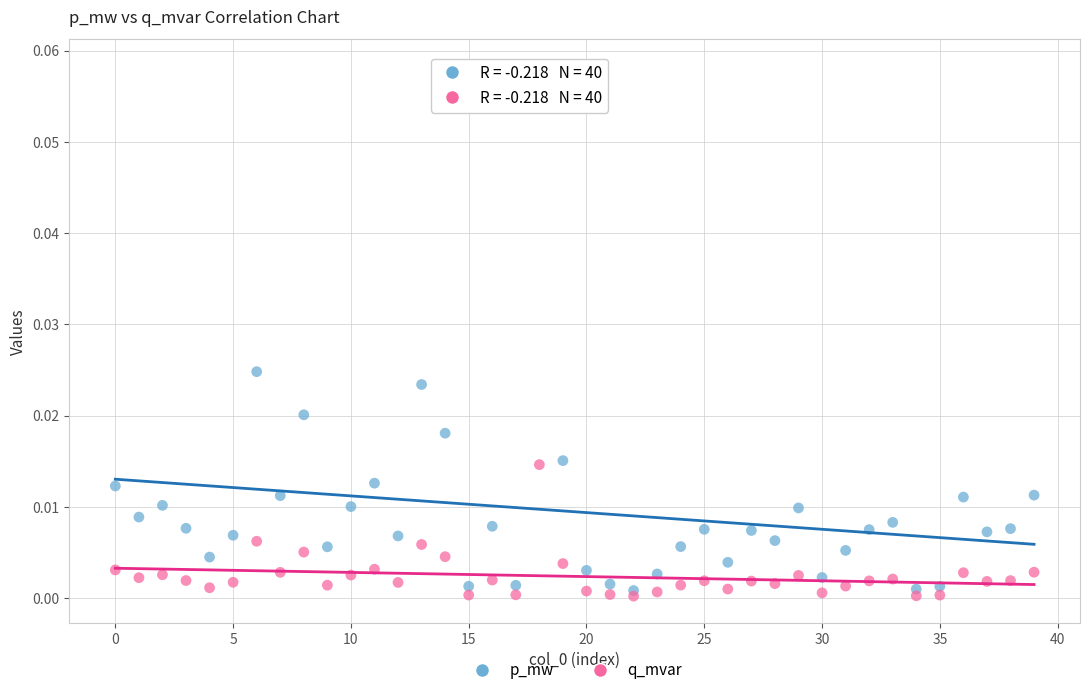

Which series has the widest spread of Y values?

p_mw